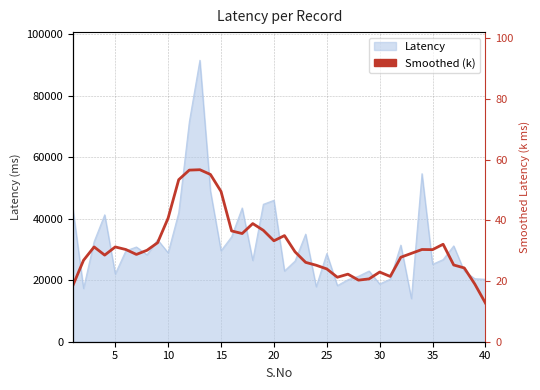

What is the minimum value shown in the chart?

12.7